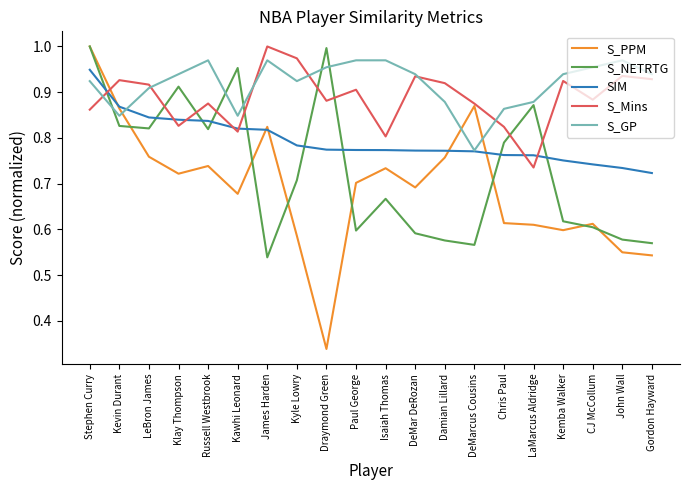

Does the chart display data point markers on the line(s)?

No